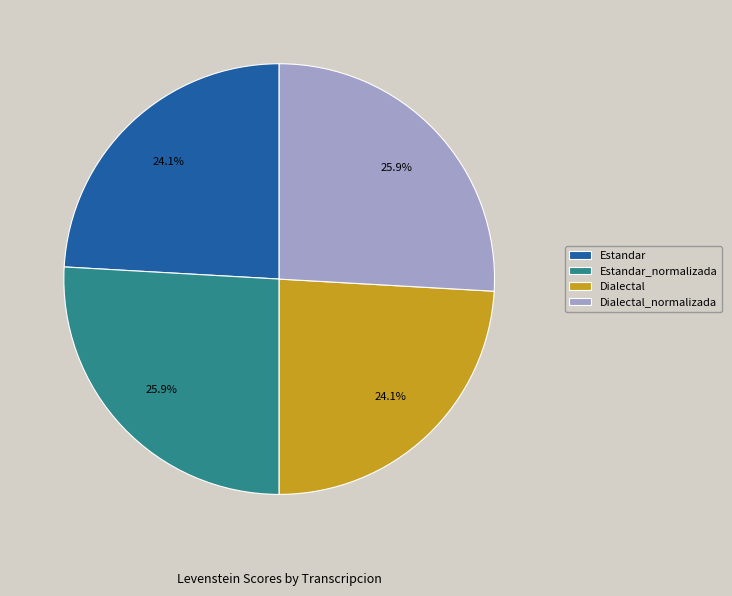

To the nearest percent, what percentage of the pie is Estandar_normalizada?

26%